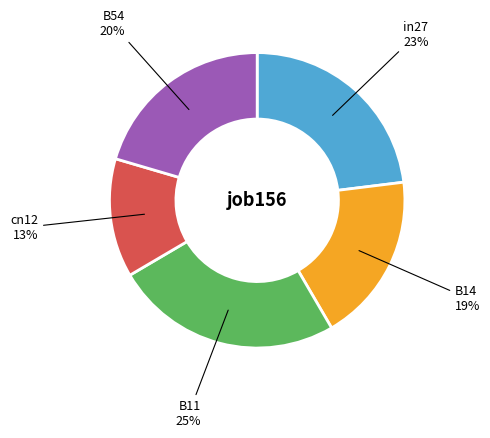

To the nearest percent, what is the difference between the cn12 and in27 slice percentages?

10%